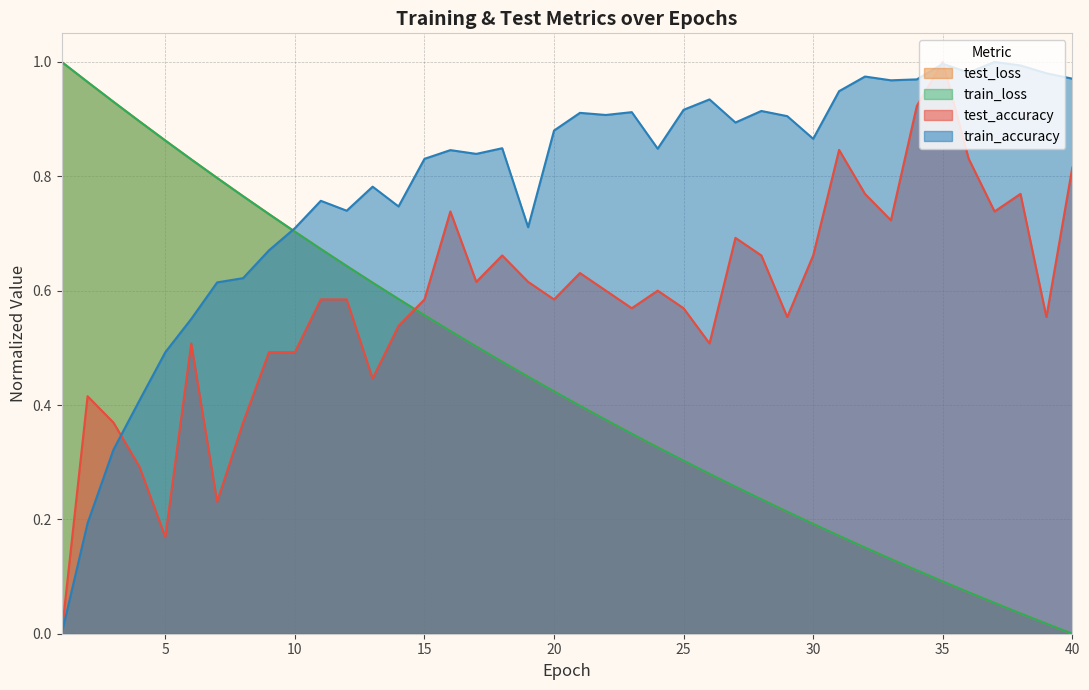

What is the value of the train_loss point at the 35th from the left?

0.1